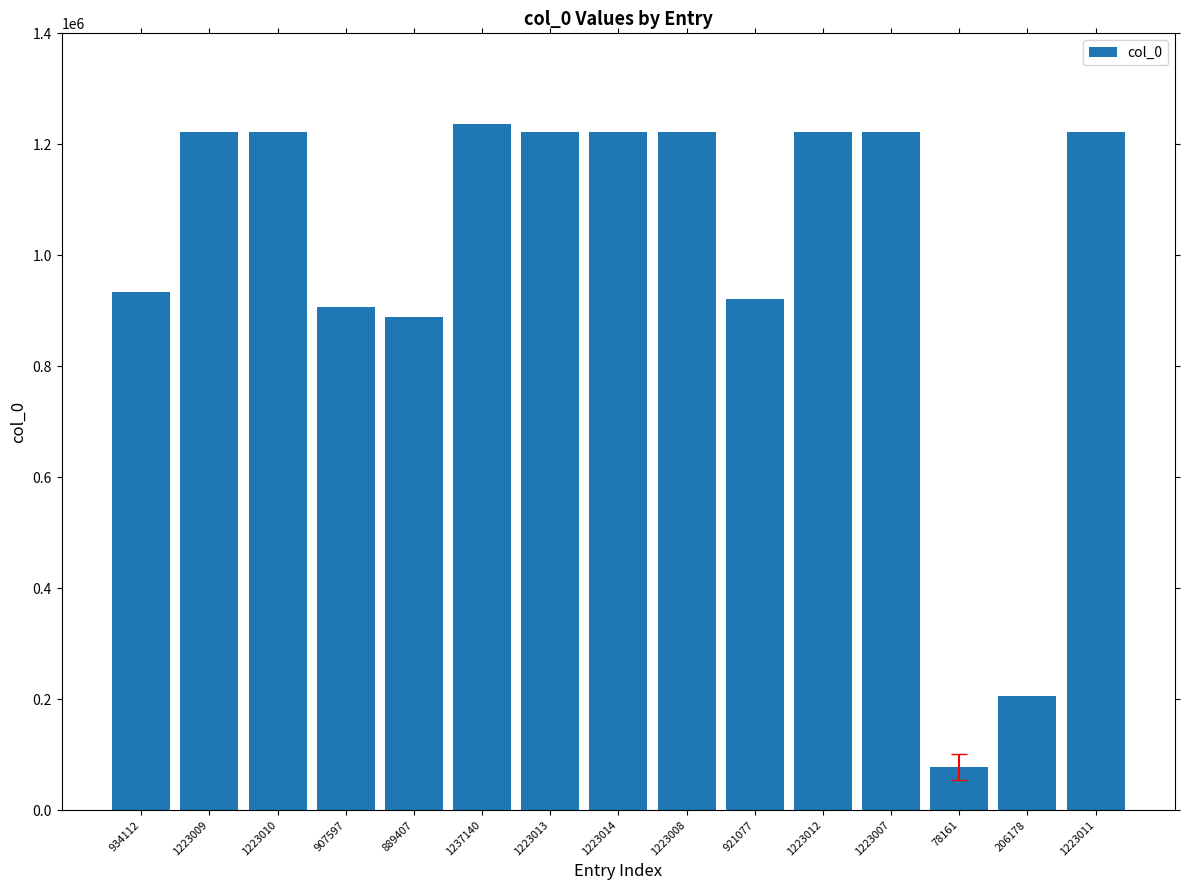

What is the sum of all values?

14957756